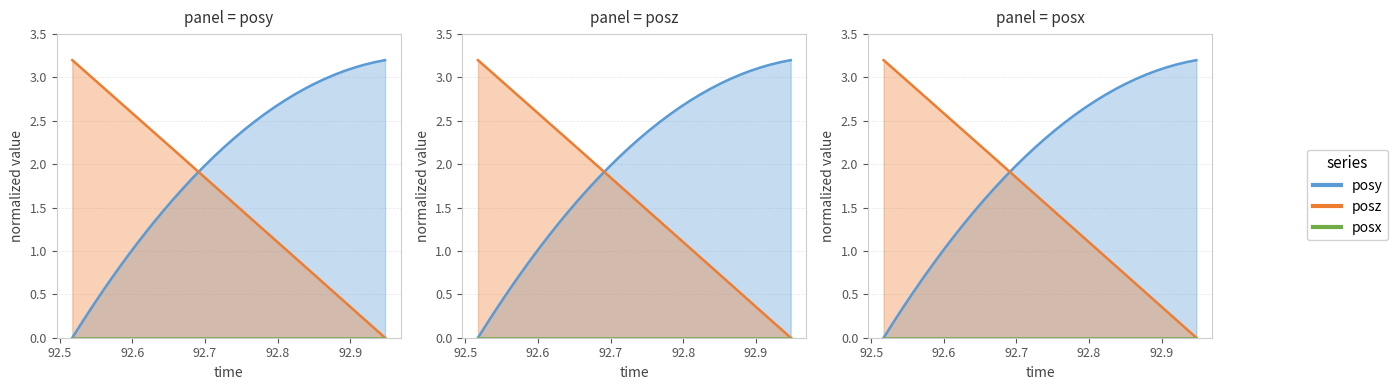

How many data points in posz are above 1?

22